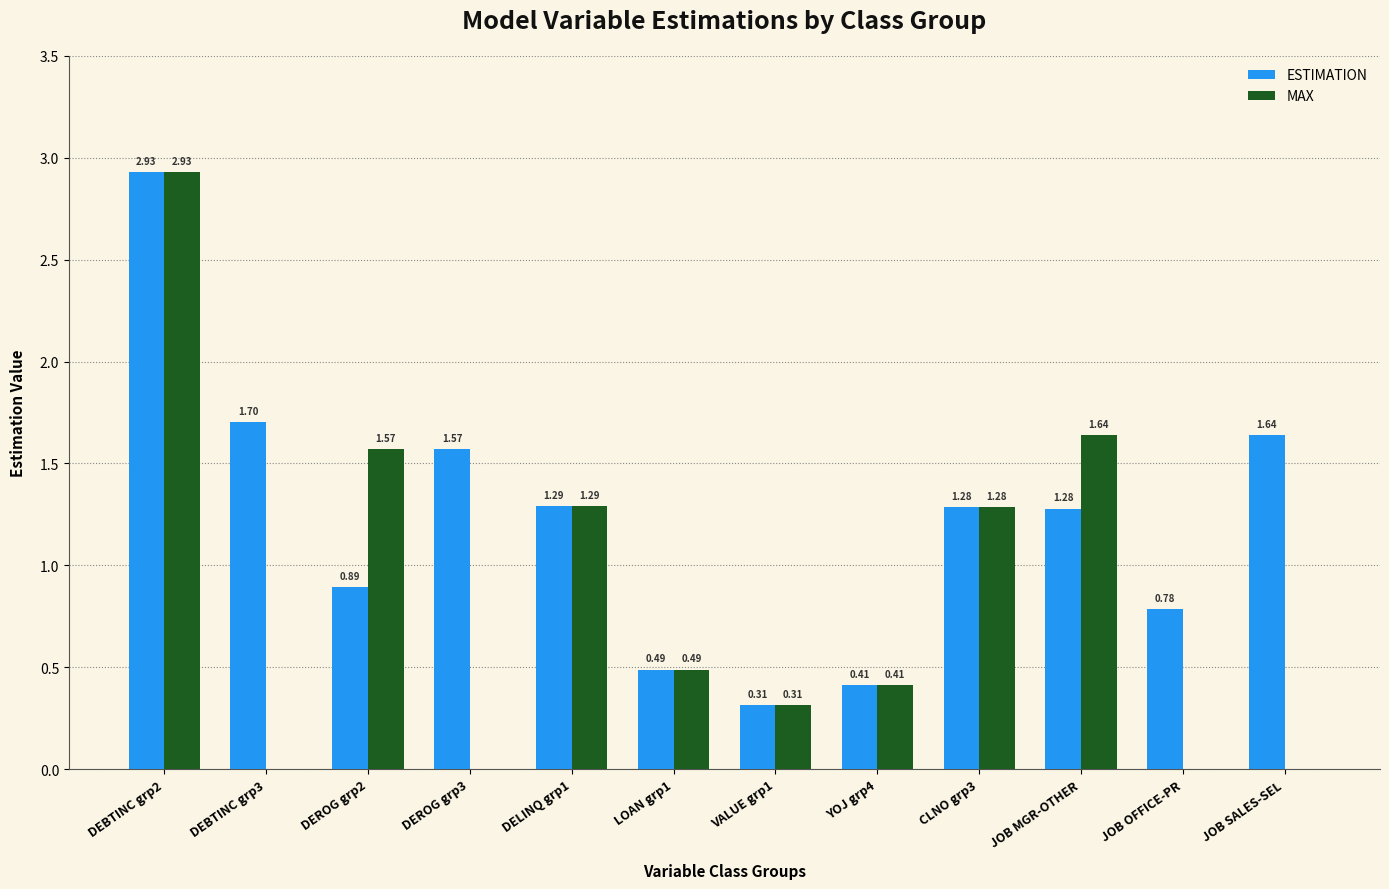

What is the sum of the MAX values at YOJ grp4 and CLNO grp3?

1.7